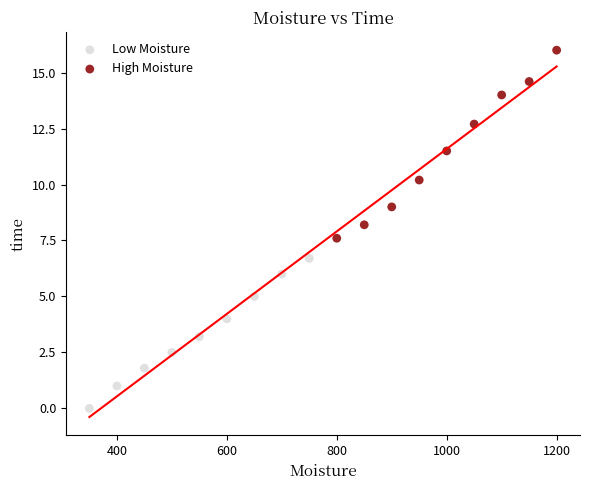

Which series reaches the minimum Y coordinate?

Low Moisture